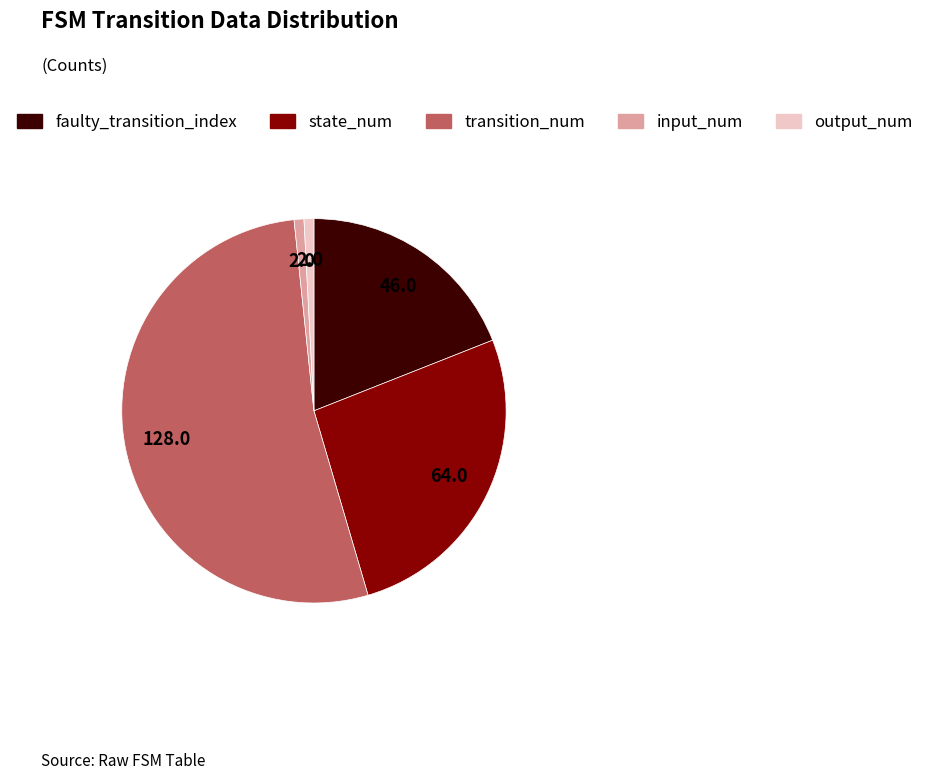

Which category has the biggest portion of the pie?

transition_num